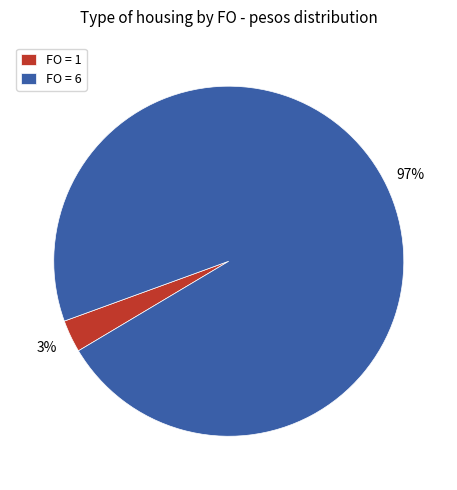

To the nearest percent, what is the average slice percentage?

50%